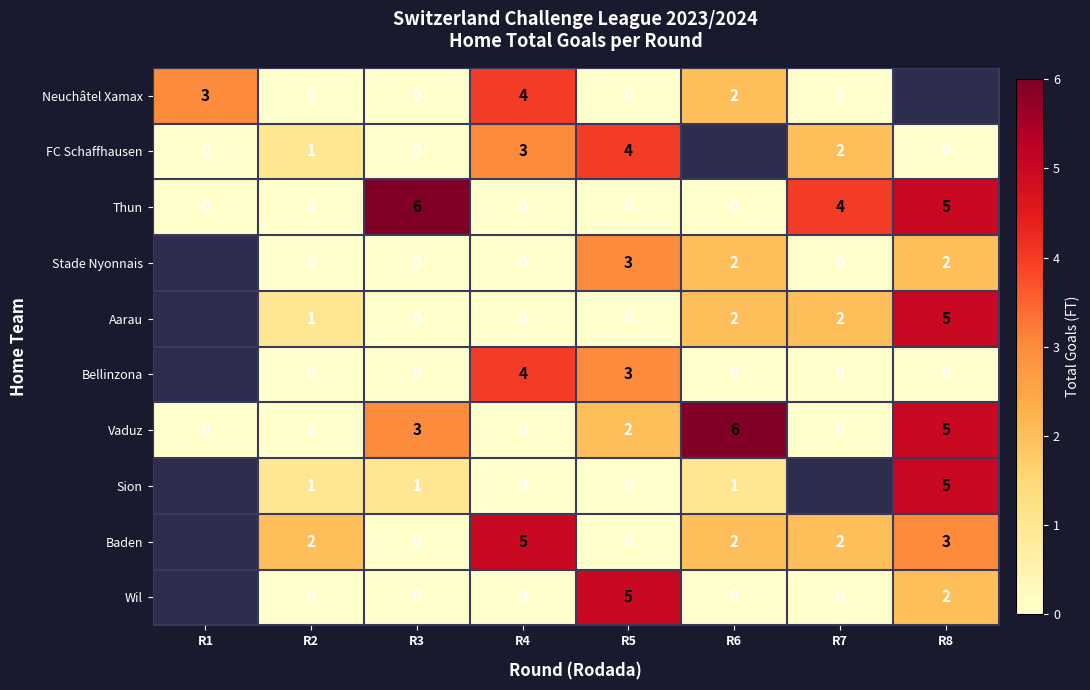

How many positive values does the Vaduz series have?

4